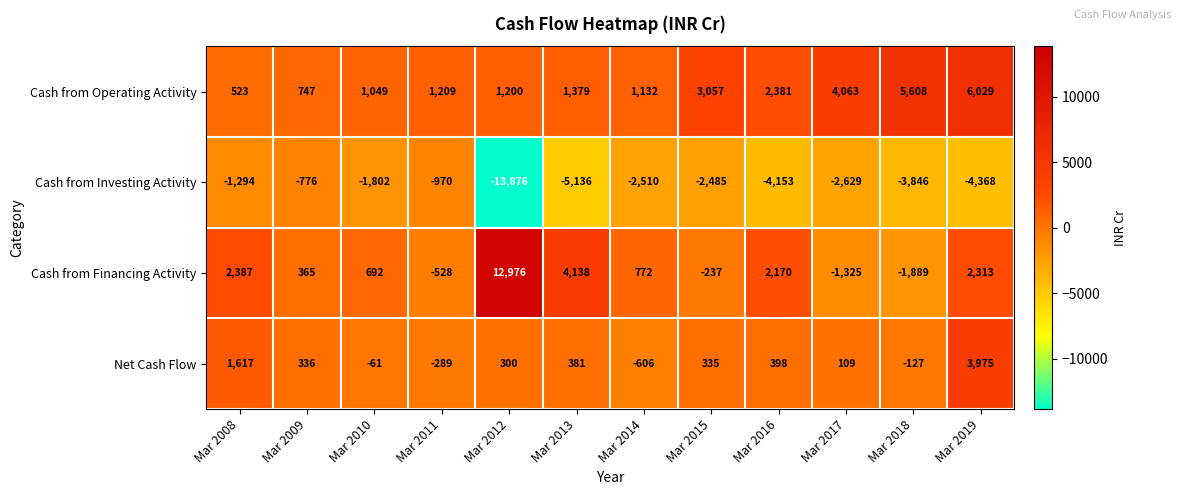

Which label corresponds to the largest value in the chart?

Mar 2012